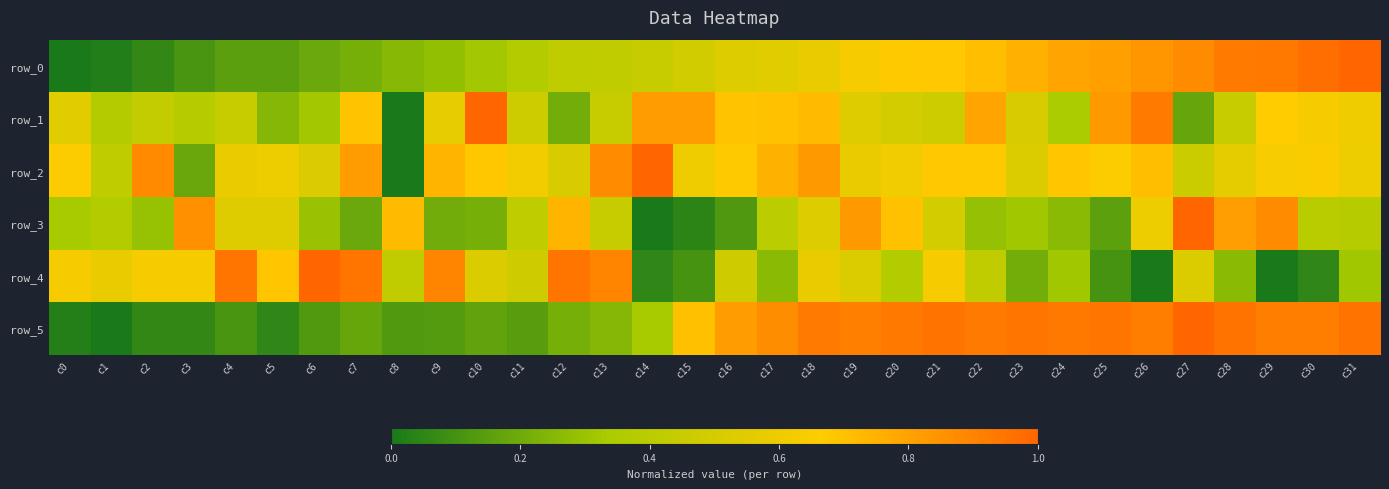

Which series has the largest range (max minus min)?

row_0